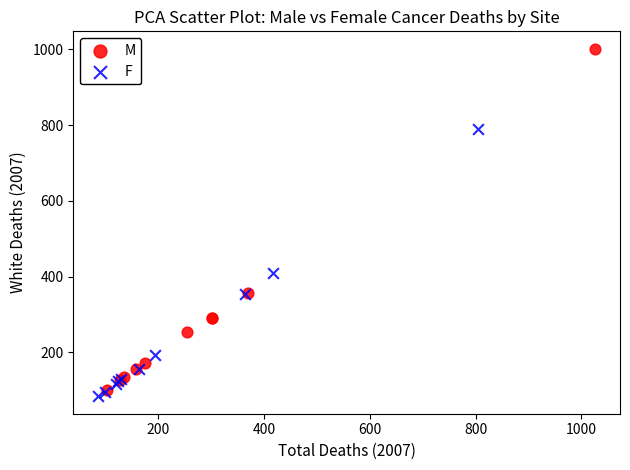

Which series has the widest spread of Y values?

M